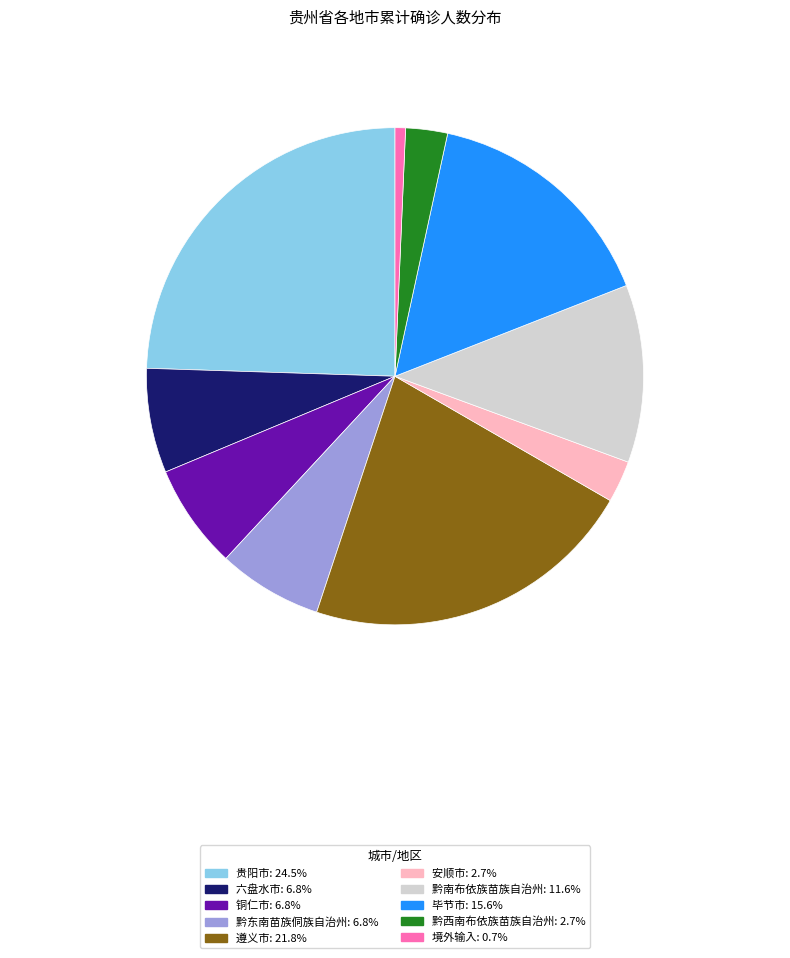

Which slice is the smallest?

境外输入